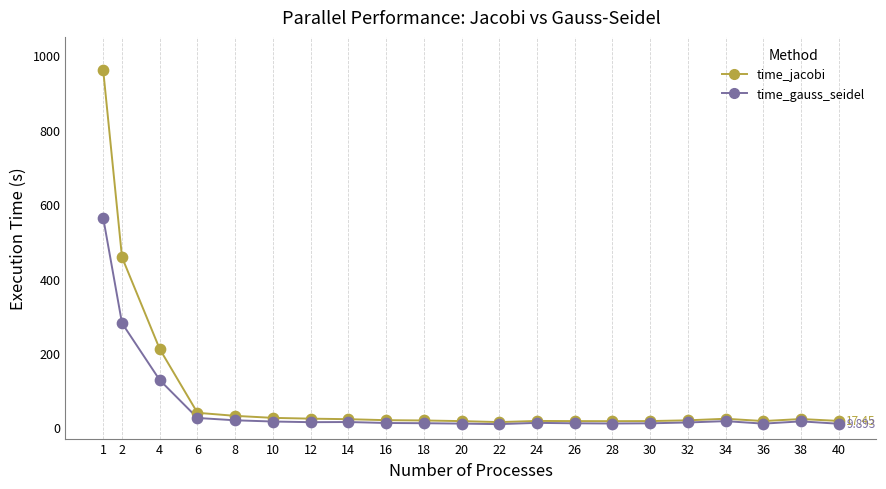

Which series has the widest spread of Y values?

time_jacobi